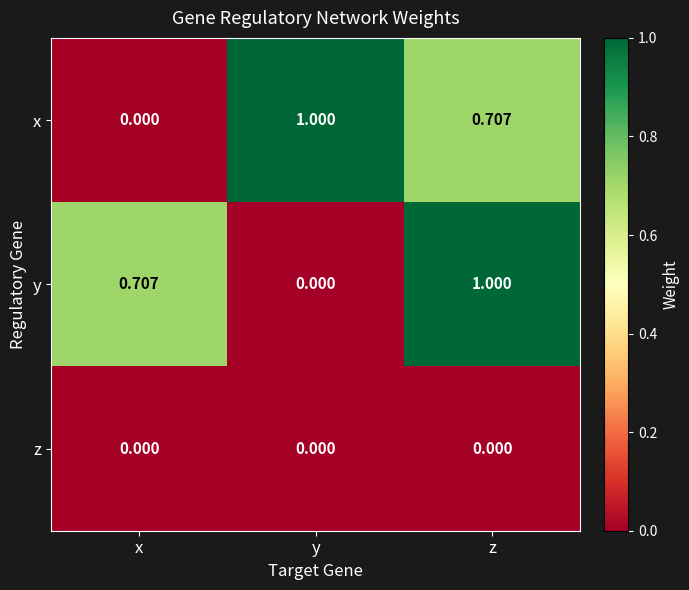

At z, list the series in order from largest to smallest.

y, x, z